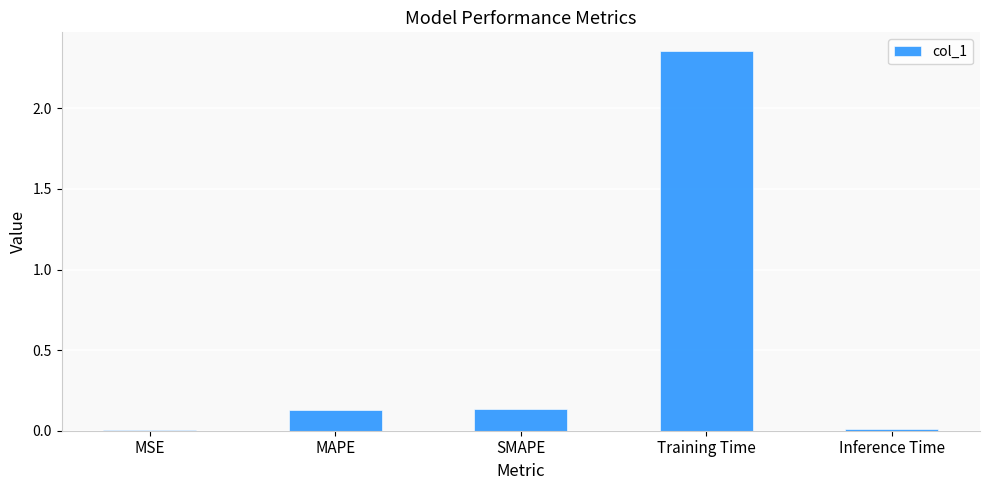

Which category has the highest value across all series?

Training Time